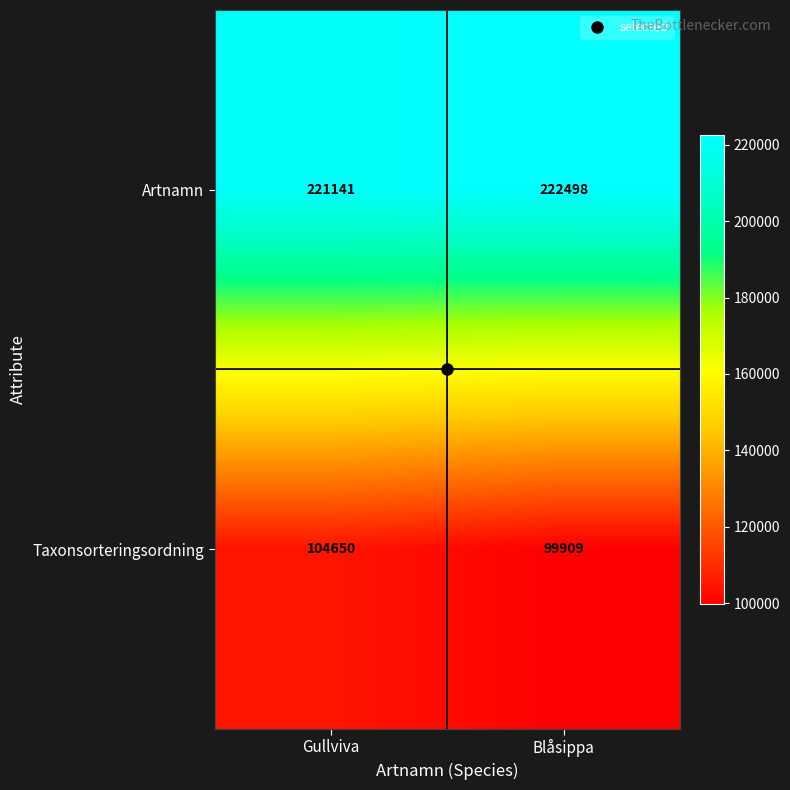

The value of Taxonsorteringsordning at Gullviva is 28207. True or false?

False